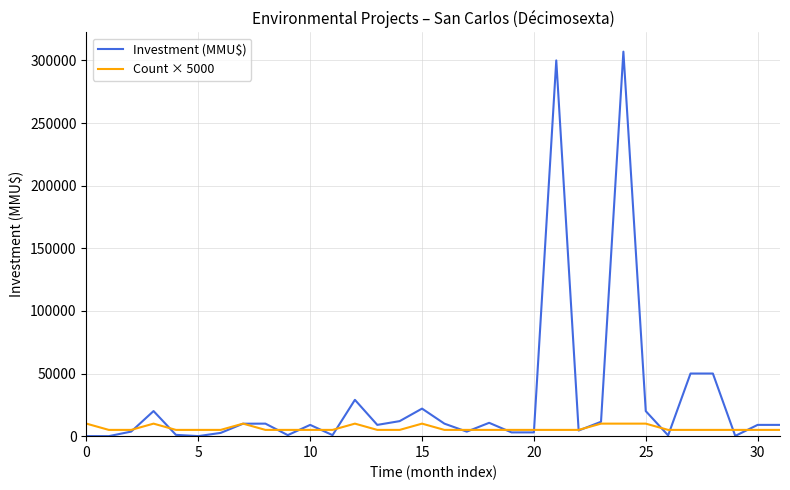

Rank the series by their average value, from highest to lowest.

Investment (MMU$), Count × 5000